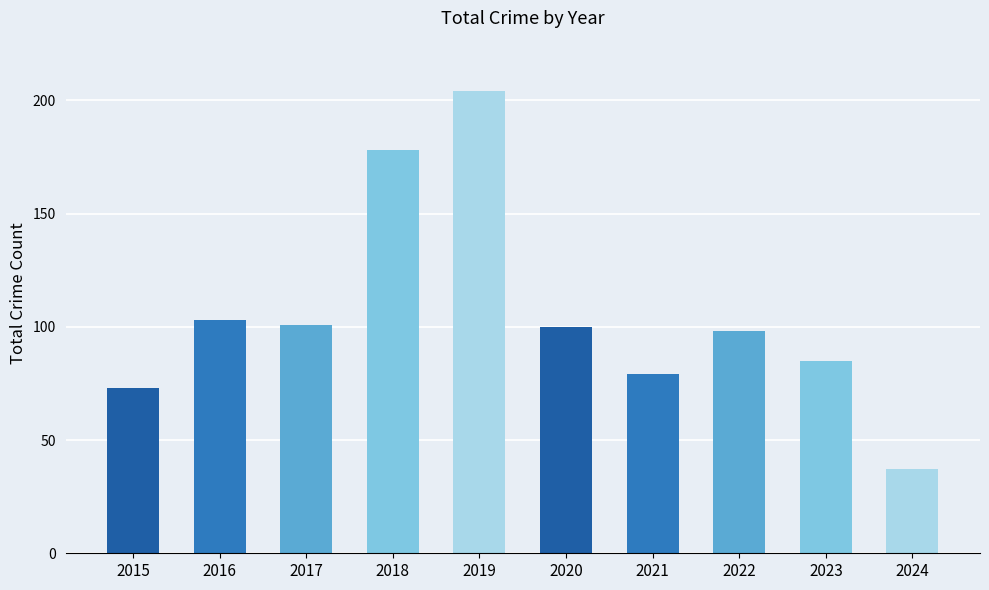

What is the greatest value displayed?

204